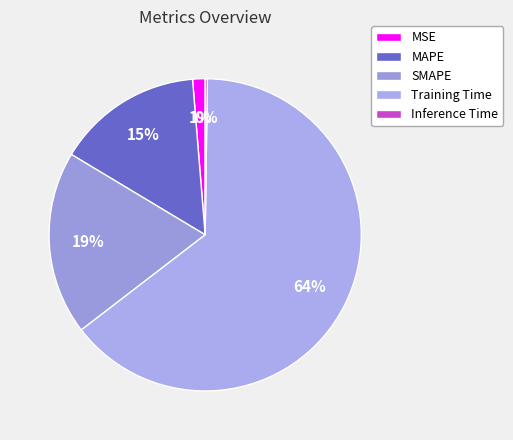

To the nearest percent, what is the combined percentage of Training Time and Inference Time?

65%